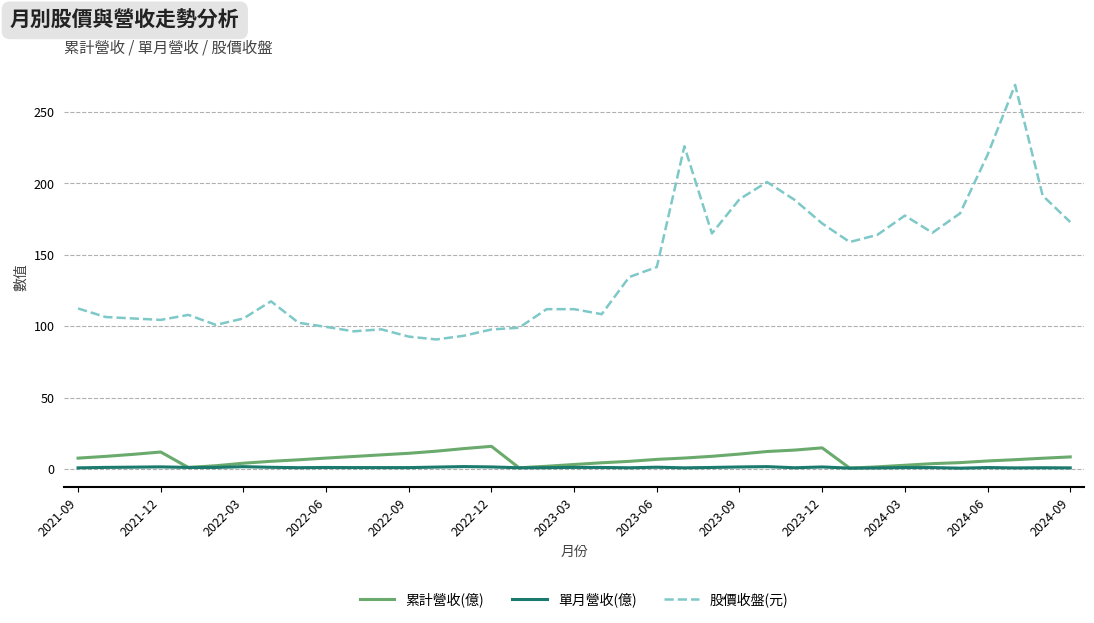

True or false: 累計營收(億) and 股價收盤(元) intersect in this chart.

False